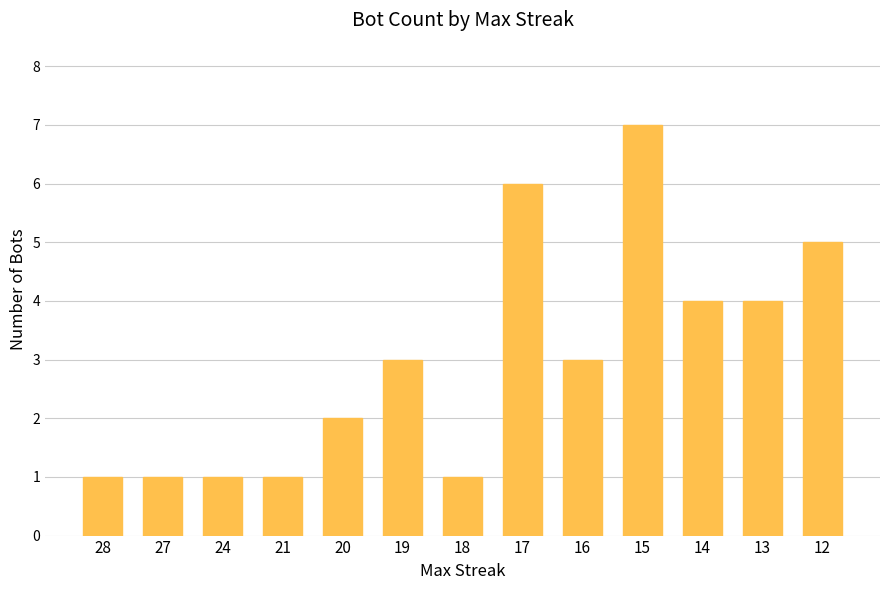

What is the difference between the second highest and second lowest values?

5